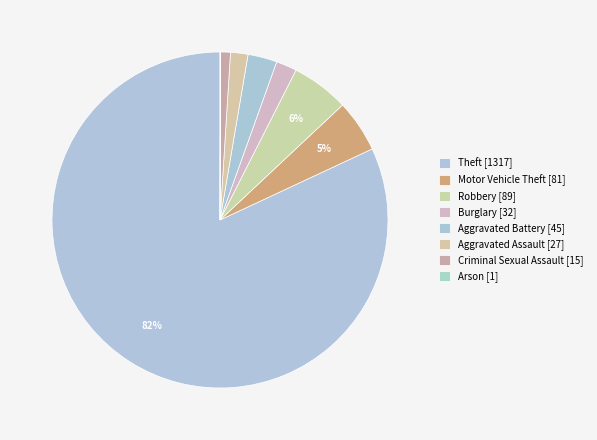

Do Robbery and Aggravated Battery together represent more than half of the pie?

No